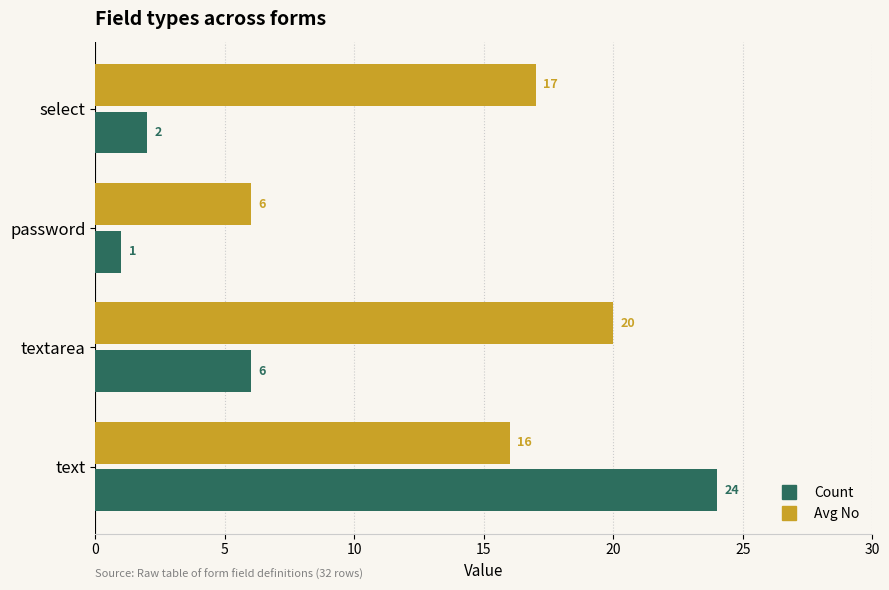

What is the minimum value shown in the chart?

1